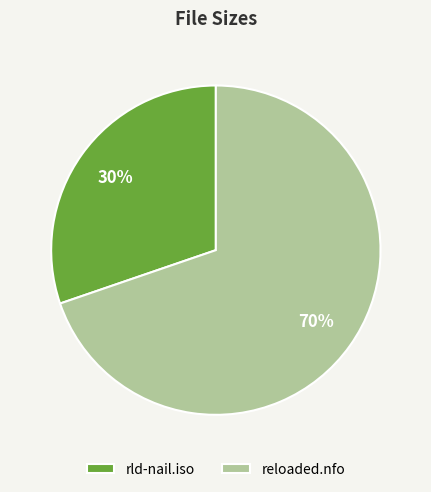

Rank the categories by value from highest to lowest.

reloaded.nfo, rld-nail.iso